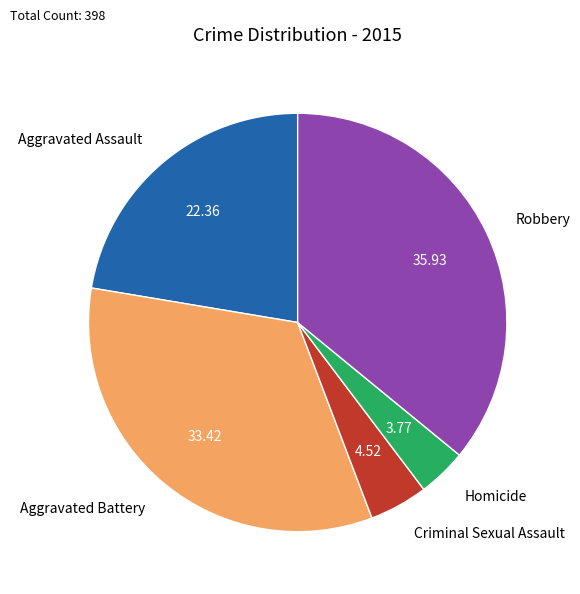

Count the number of slices in the pie.

5